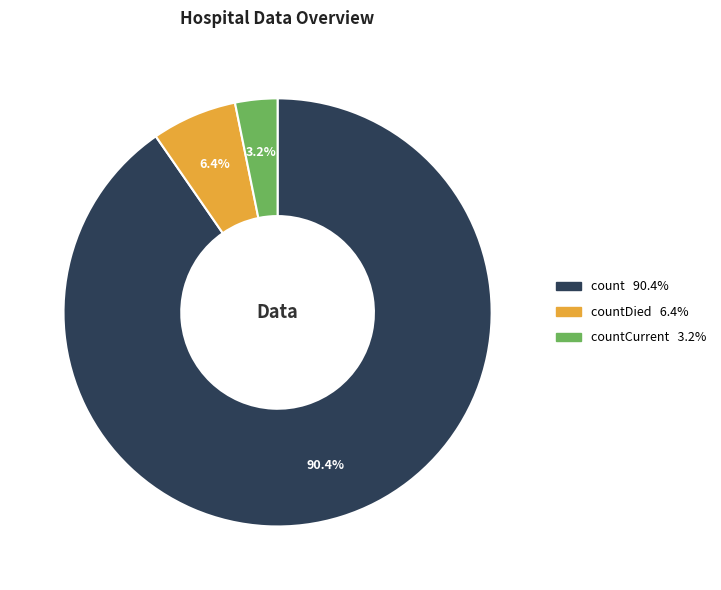

Is there a majority slice in this chart?

Yes